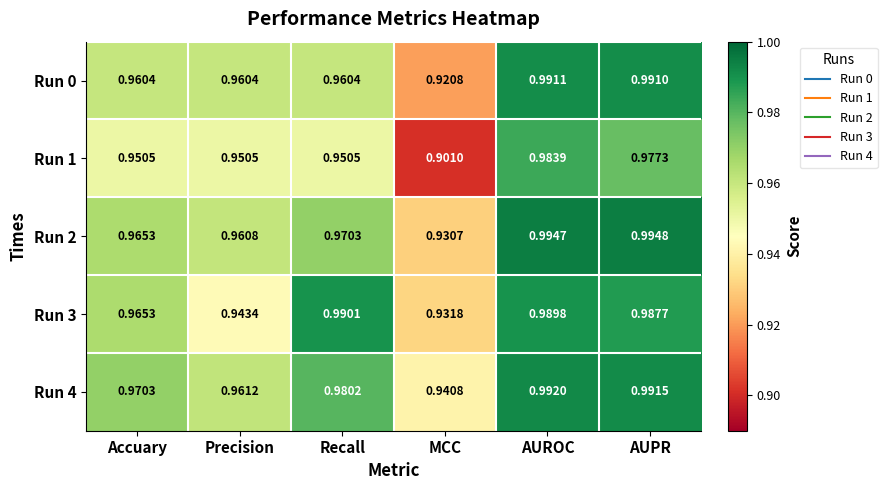

Rank the categories by Run 3 value from highest to lowest.

Recall, AUROC, AUPR, Accuary, Precision, MCC